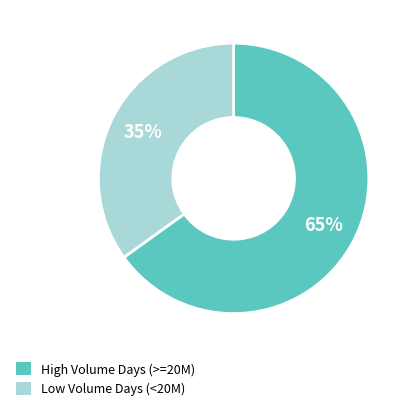

How many segments does this pie chart have?

2